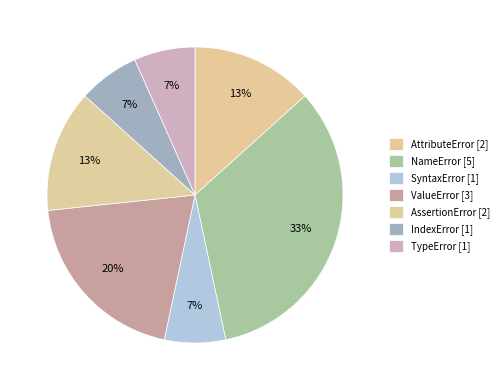

The ValueError slice represents 20% of the pie. True or false?

True